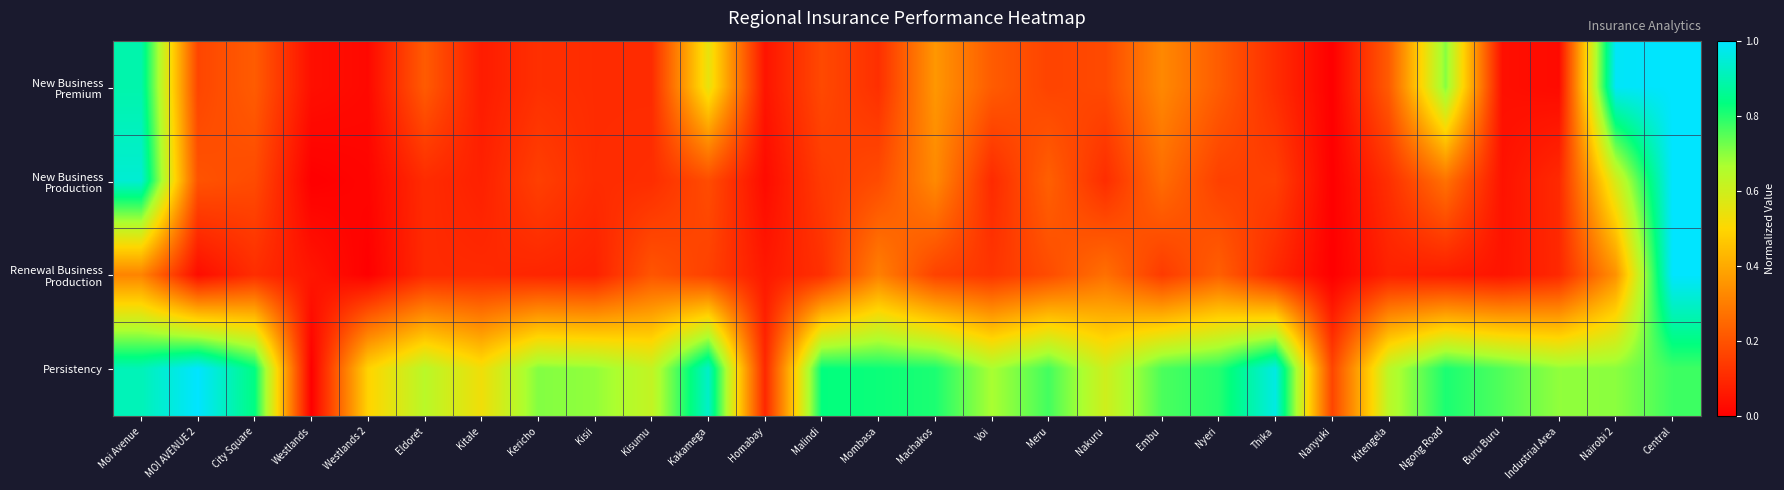

At Meru, list the series in order from smallest to largest.

New Business Premium, Renewal Business Production, New Business Production, Persistency